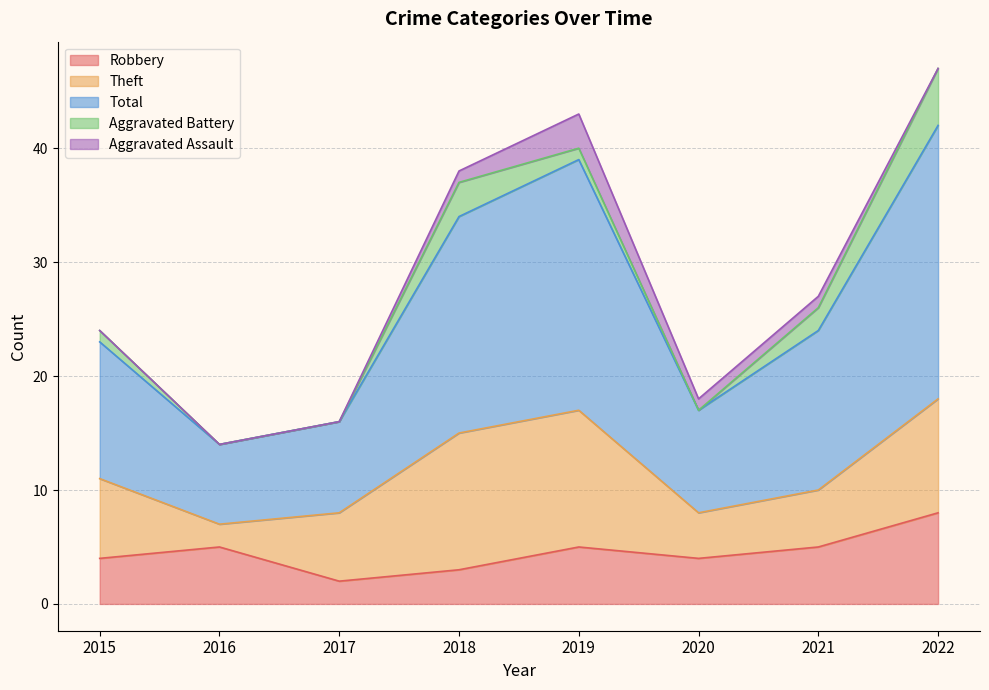

Is the value of Total at 2022 greater than the value of Theft at 2016?

Yes